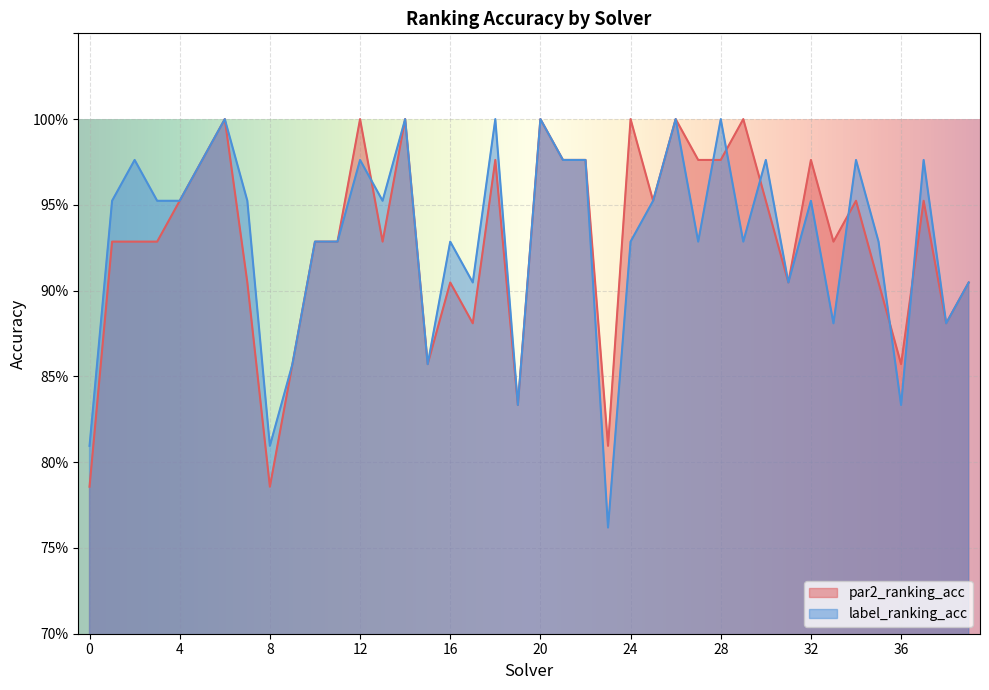

True or false: par2_ranking_acc has a value of 1.7 at 18.

False